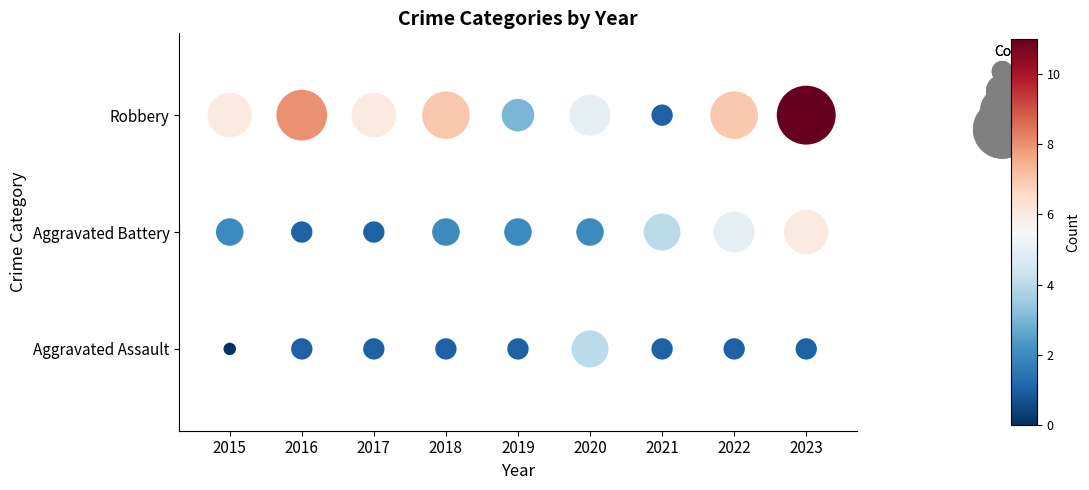

How many series are shown in this chart?

3